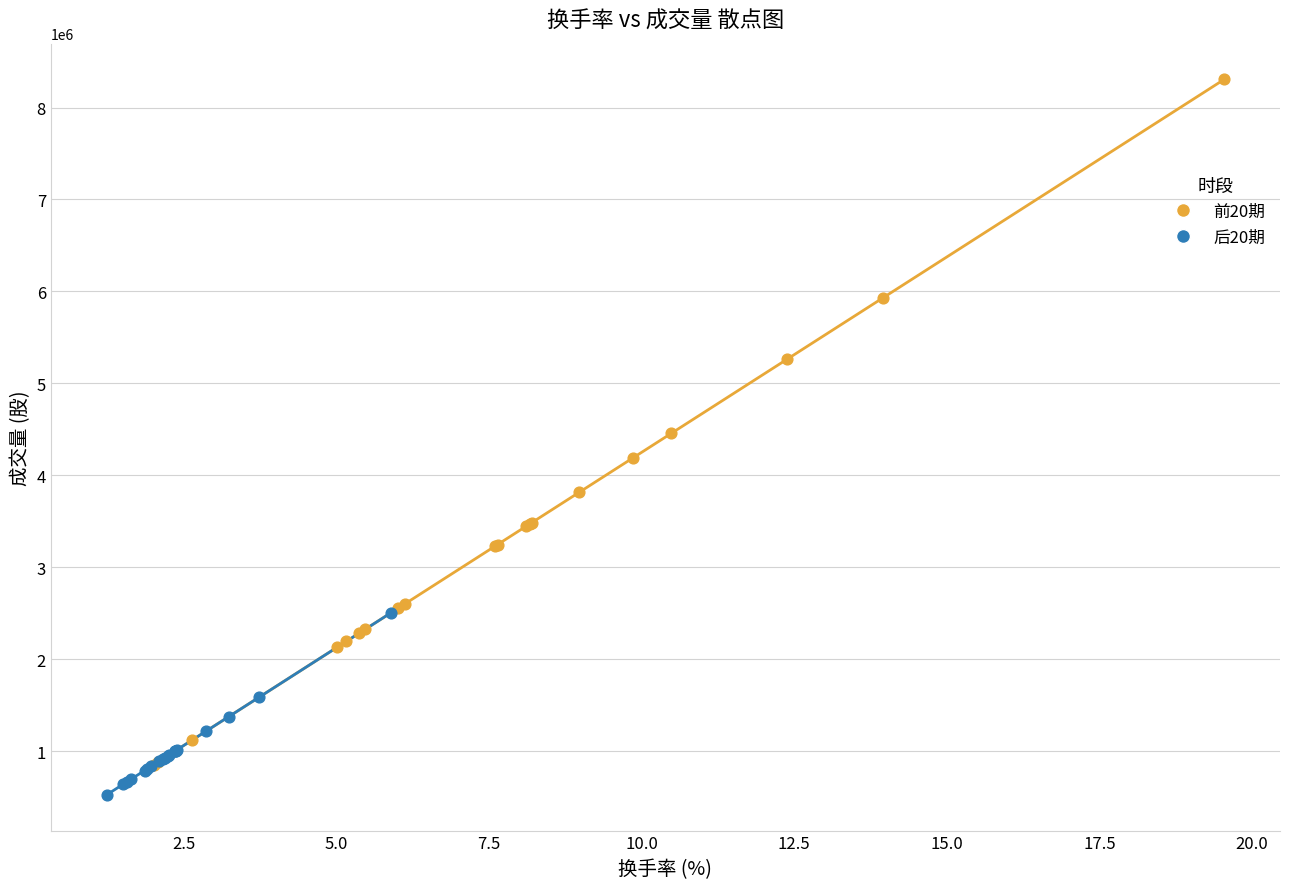

Which series contains the highest Y value?

前20期